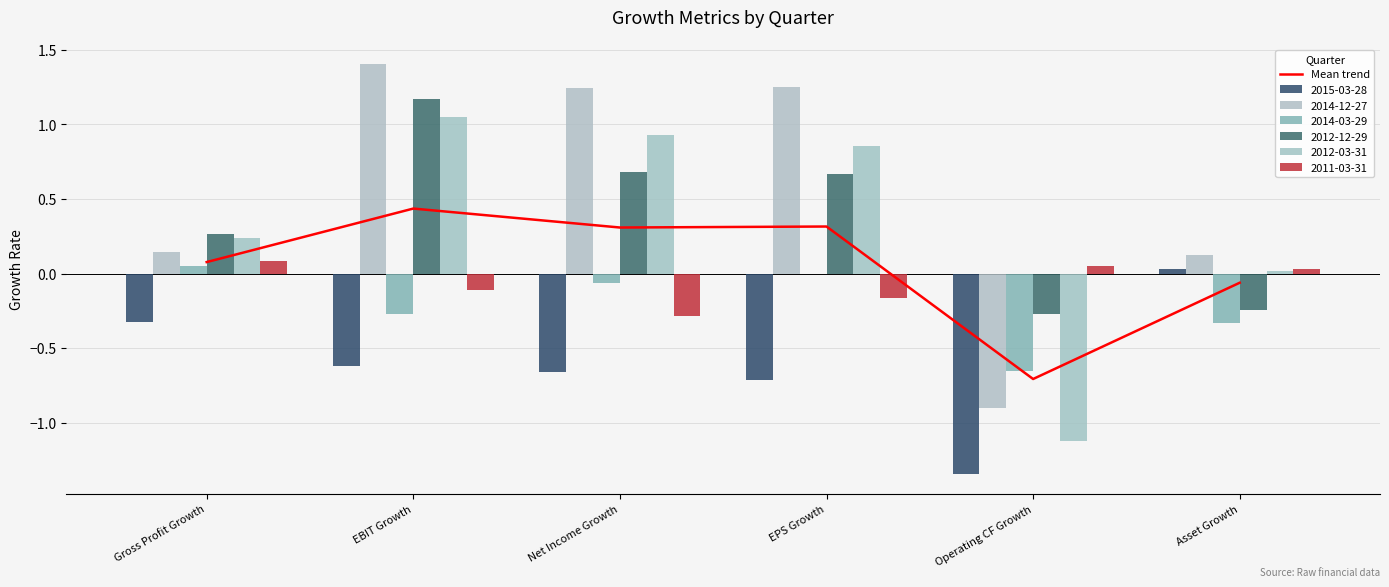

What is the difference between the values at Operating CF Growth and Gross Profit Growth?

0.8